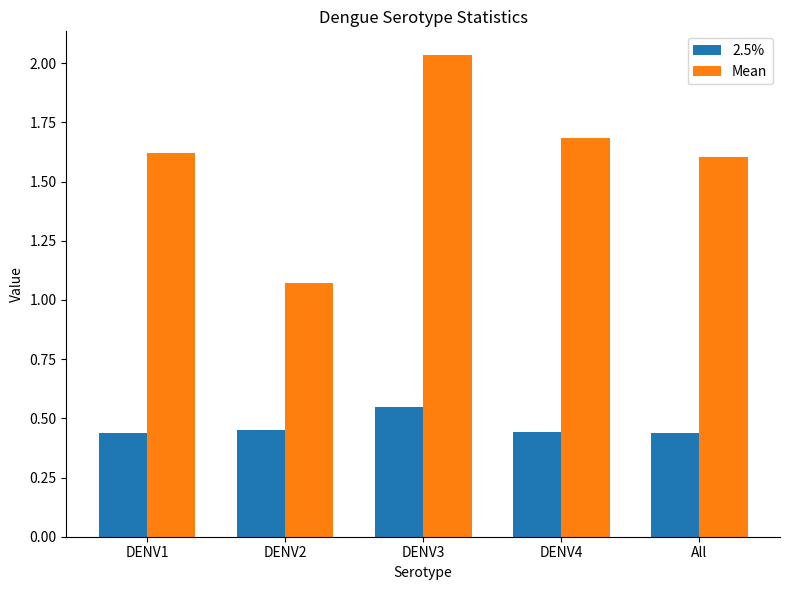

Rank the series at All from highest to lowest value.

Mean, 2.5%